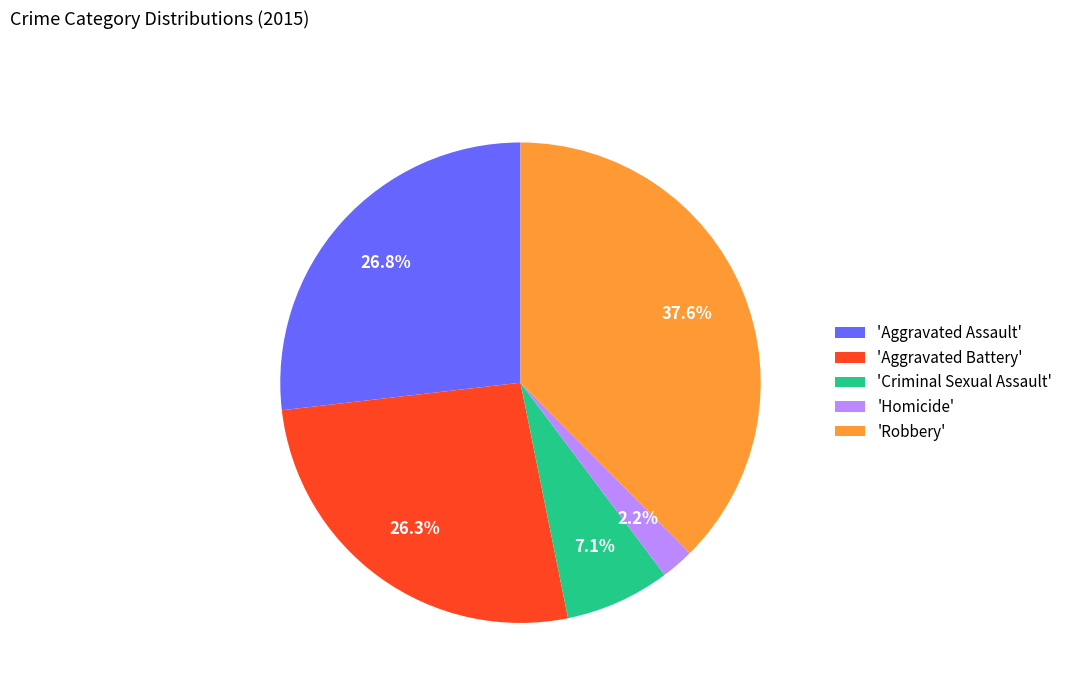

To the nearest percent, what is the difference between the largest and smallest slice percentages?

35%